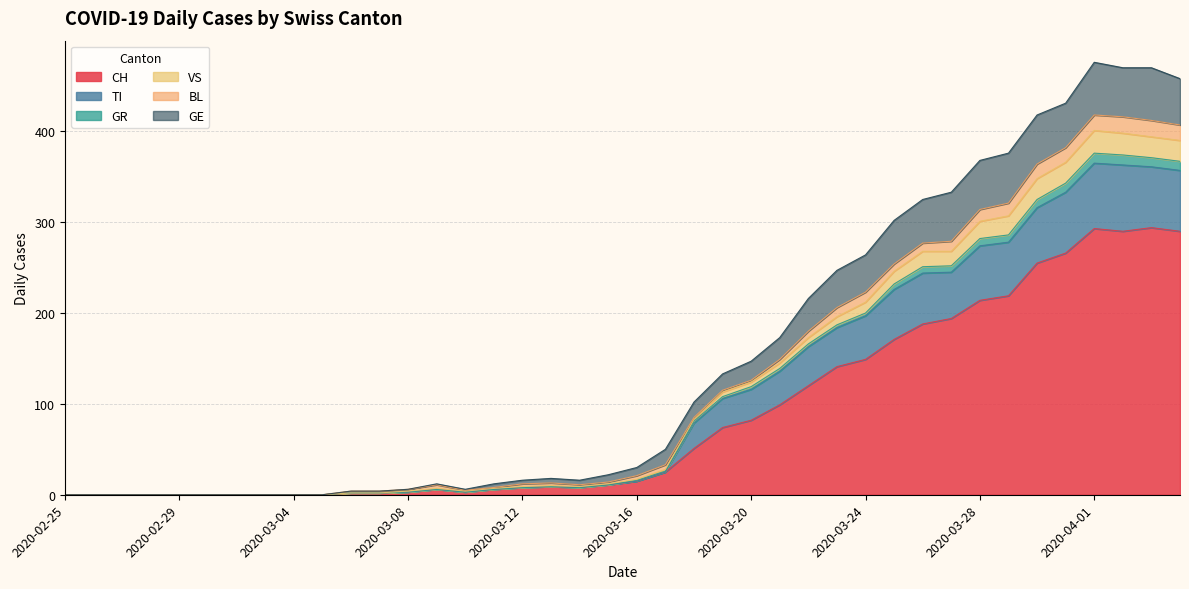

Does the chart have visible grid lines?

Yes